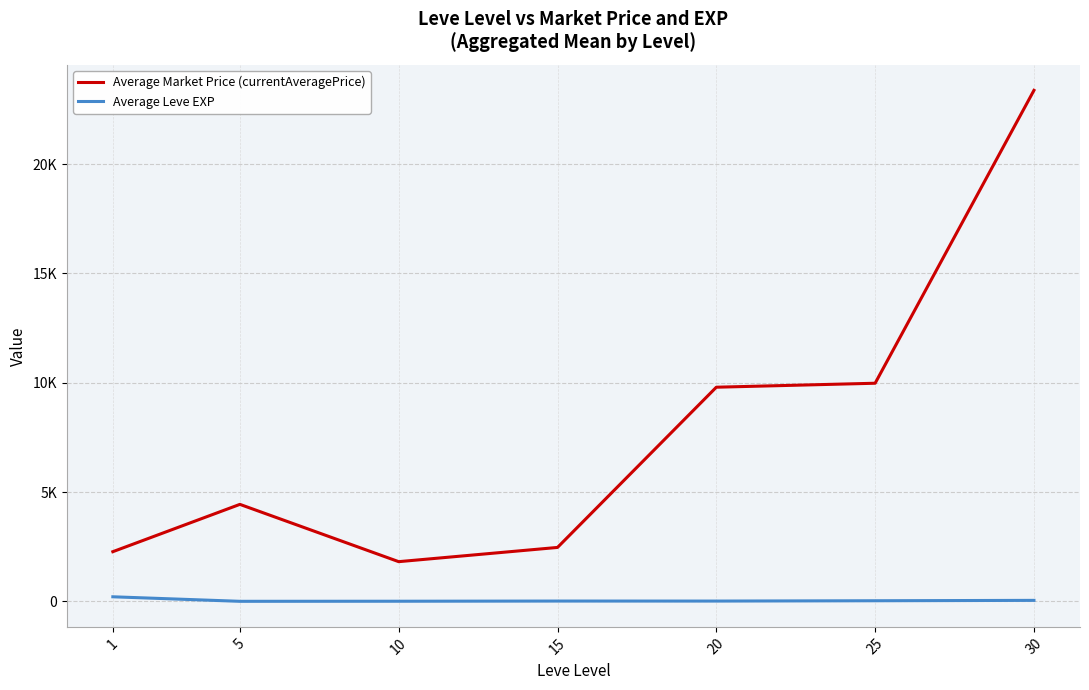

Reading left to right, what are all the values shown in this chart?

Average Market Price (currentAveragePrice): 2273.5	4437.5	1817.2	2468.0	9795.5	9977.3	23372.2
Average Leve EXP: 210.7	3.7	7.5	15.7	15.0	29.7	47.0